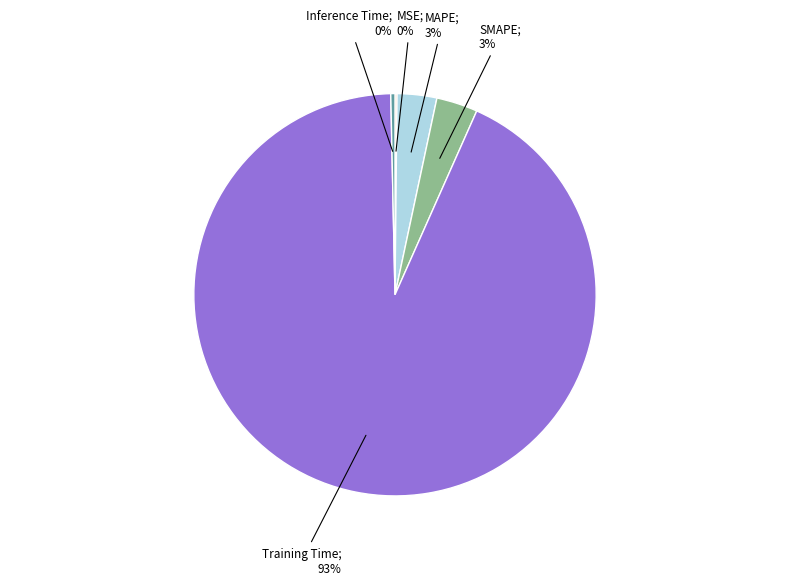

Is there a majority slice in this chart?

Yes